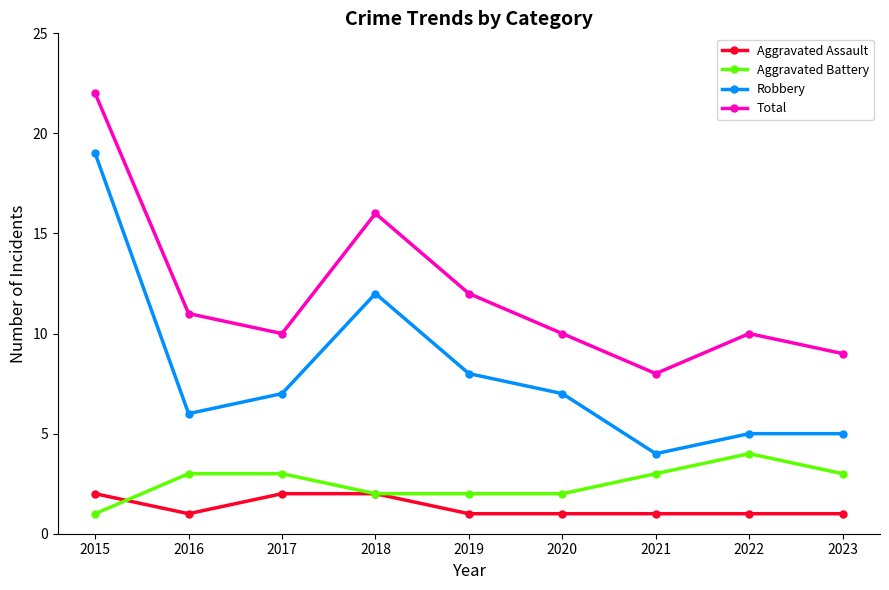

What is the lowest value of the Aggravated Assault series?

1